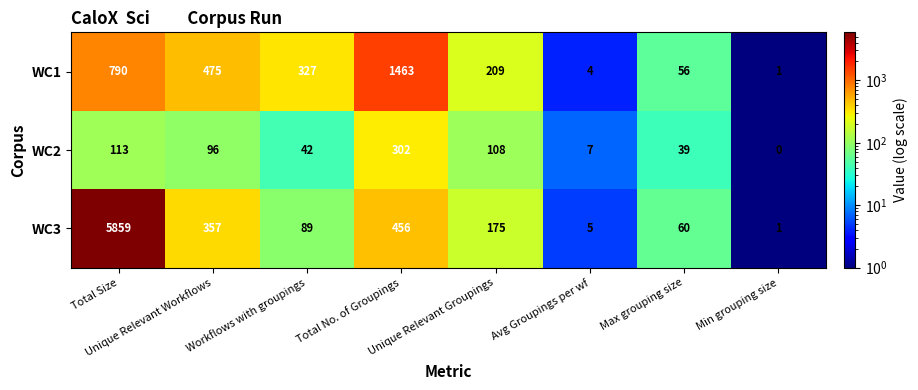

Rank the series at Total No. of Groupings from lowest to highest value.

WC2, WC3, WC1